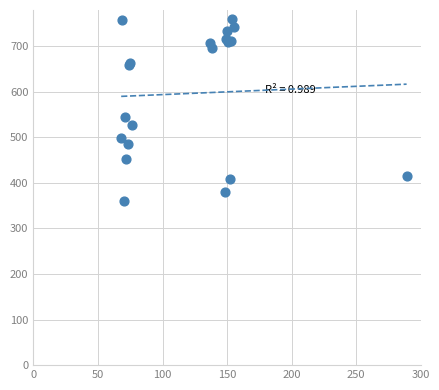

What Y value in the scatter plot is closest to 559?

545